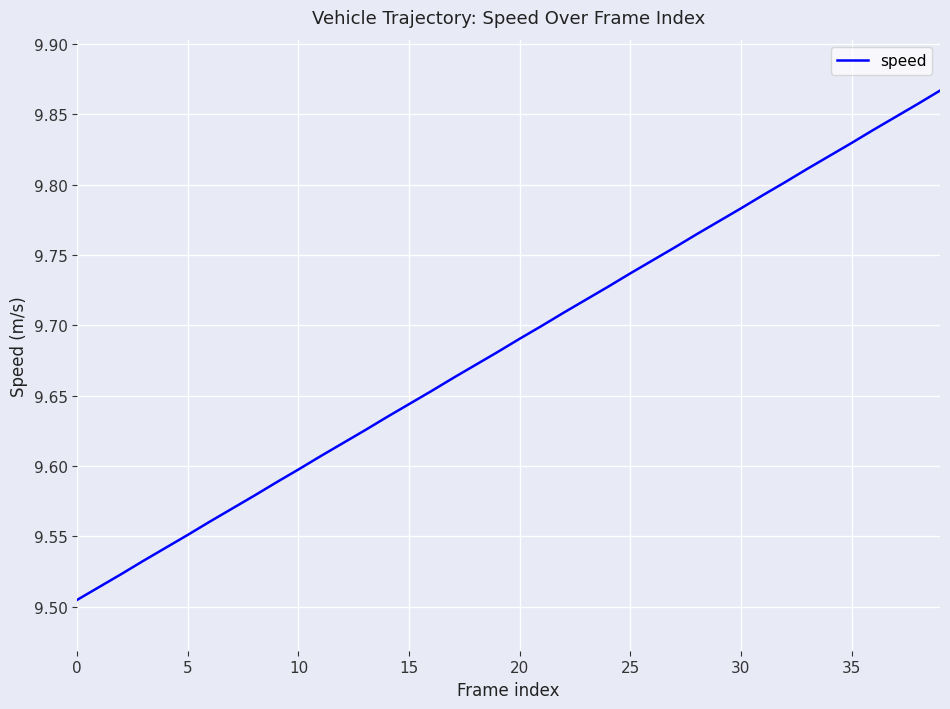

What is the difference between the maximum and minimum values?

0.4